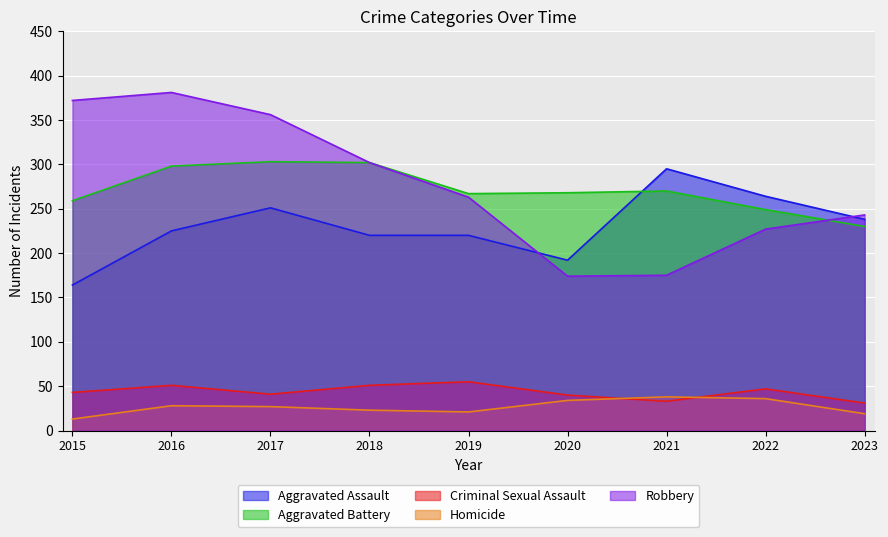

At which category does Robbery reach its first local peak?

2016